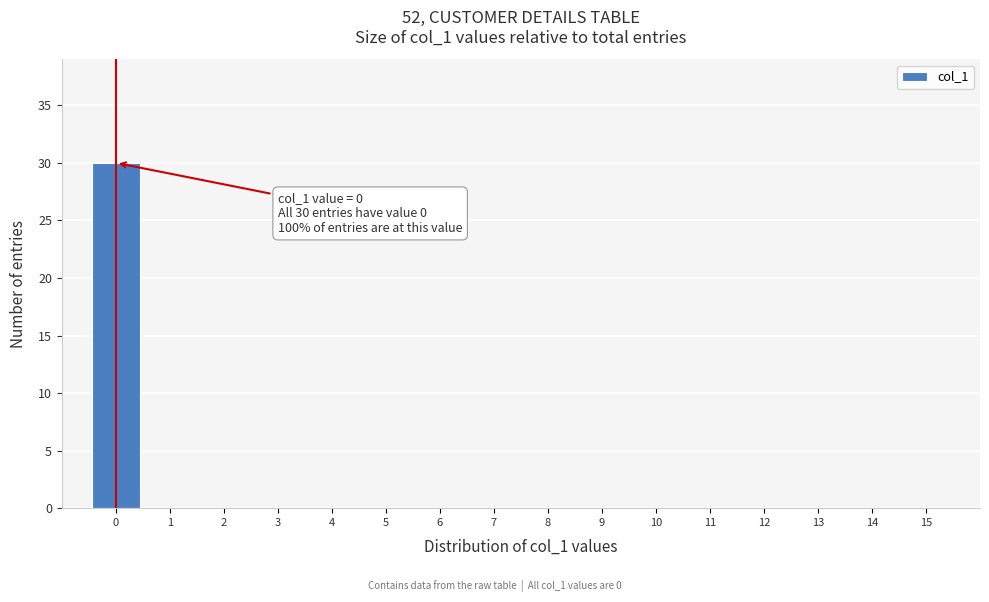

Over which range of the x-axis is the bar tallest?

-0.5 to 0.5